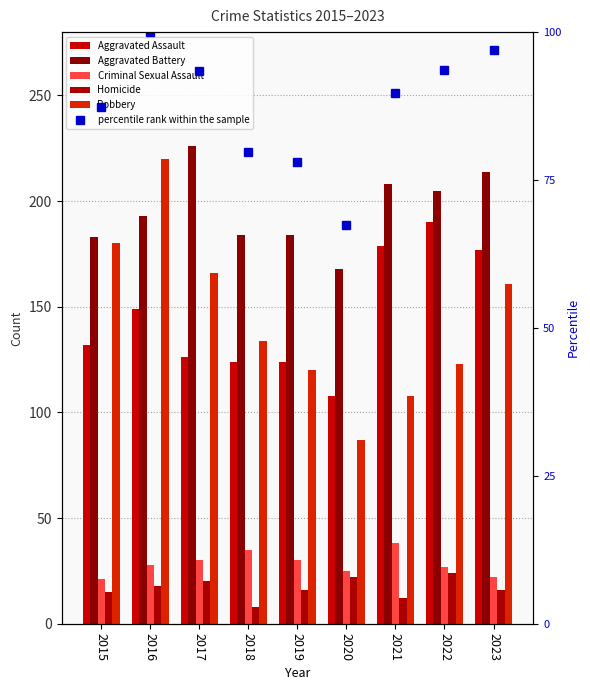

The Criminal Sexual Assault series shows 44.9 at 2019. True or false?

False